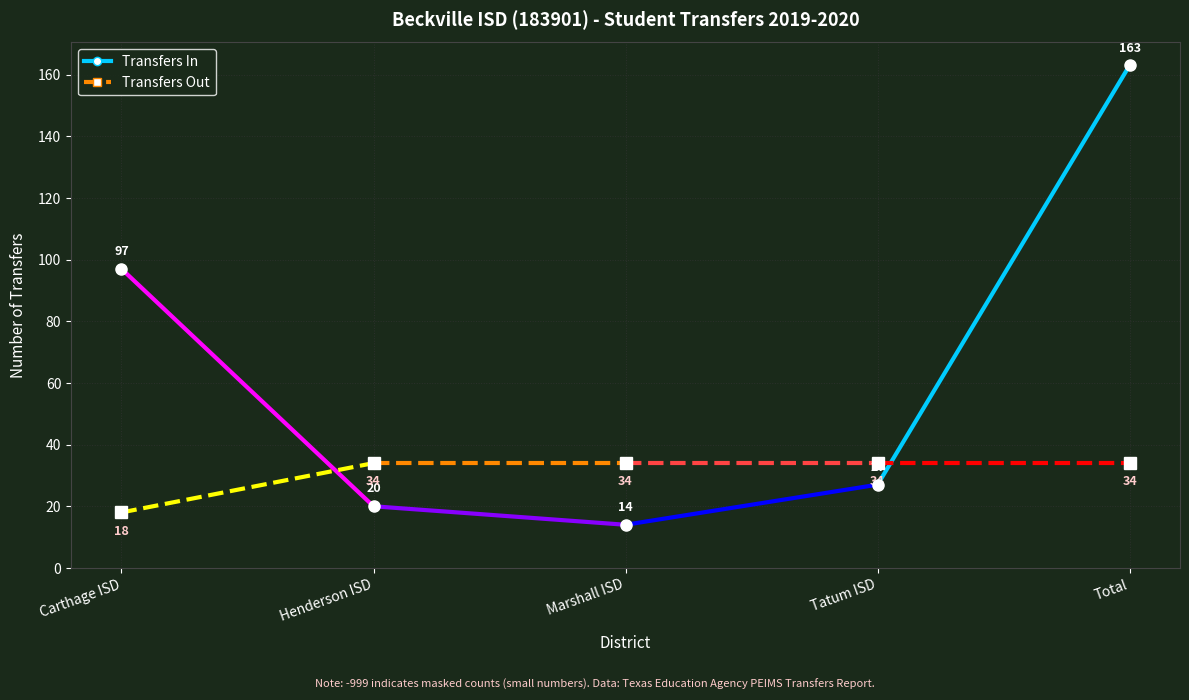

Which series has the widest spread of values?

Transfers In